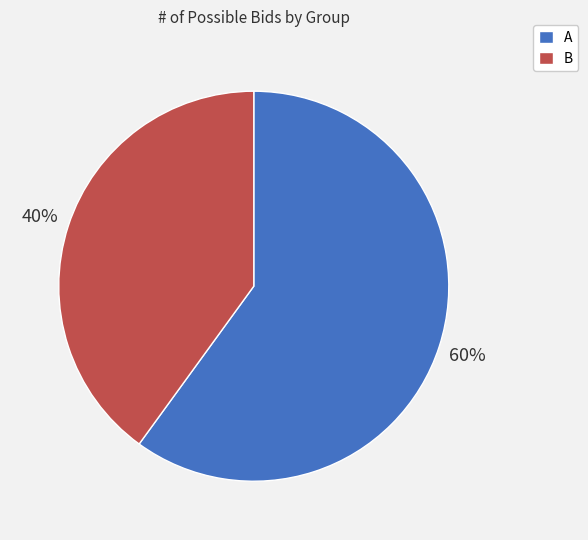

How many segments does this pie chart have?

2